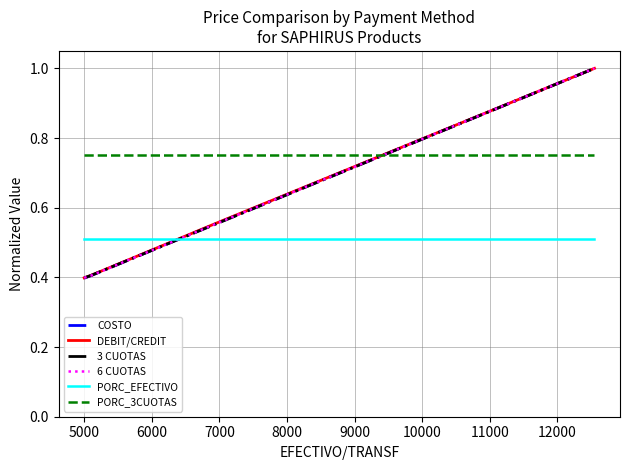

Which series has the largest total across all categories?

PORC_3CUOTAS